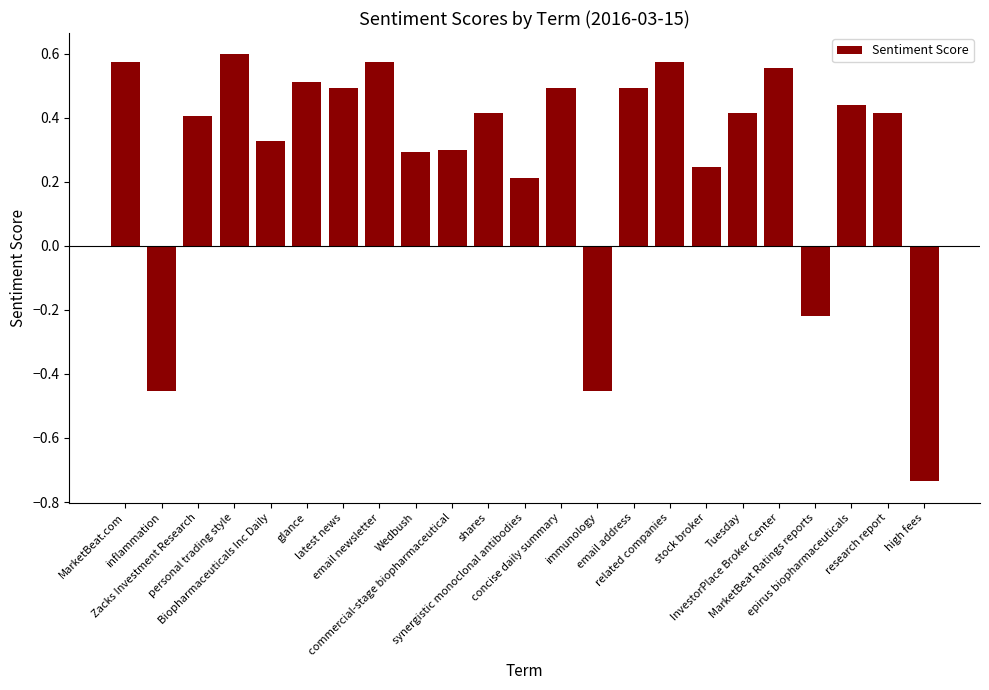

The value at commercial-stage biopharmaceutical is 0.5. True or false?

False